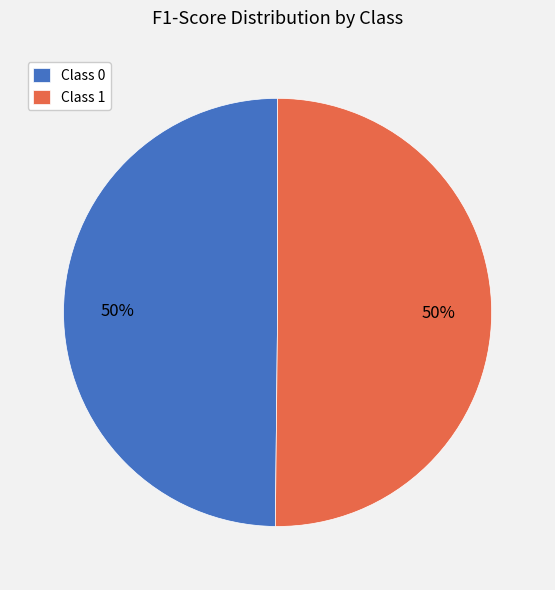

To the nearest percent, what is the average slice percentage?

50%